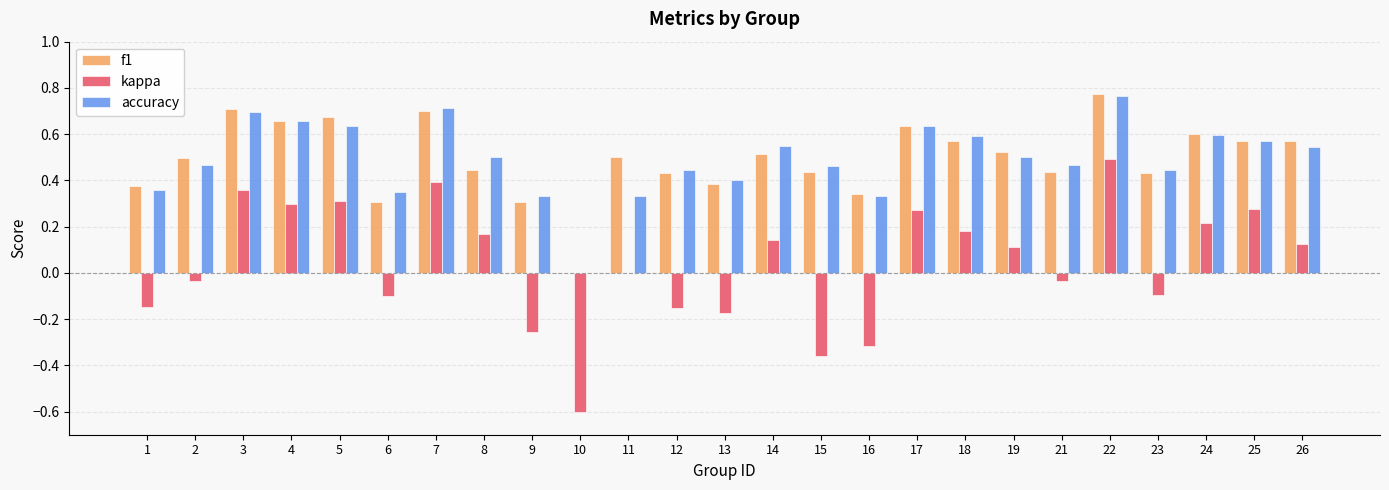

How many groups of bars are there?

25